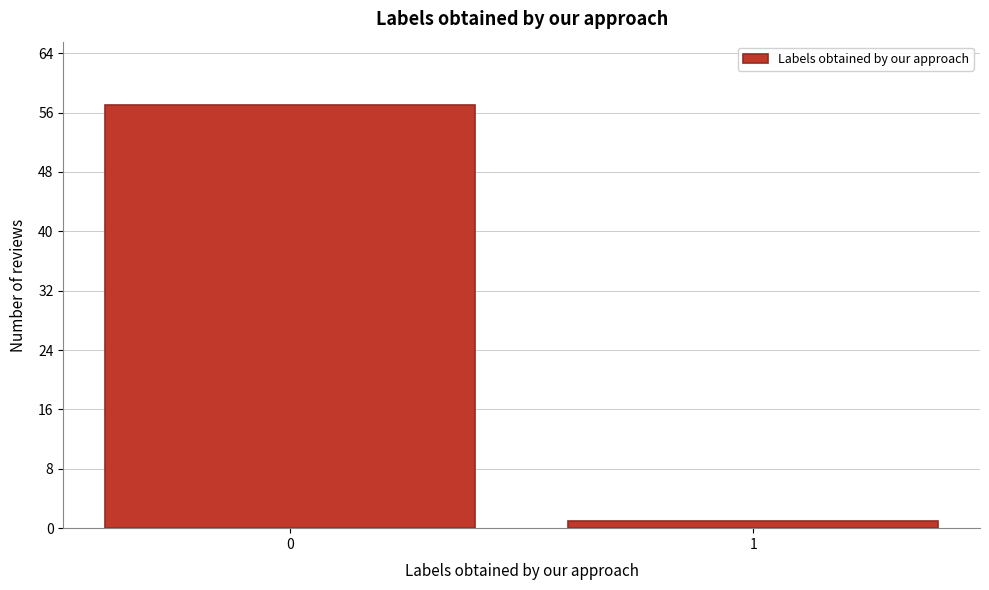

Reading left to right, extract all data points from this chart.

57	1